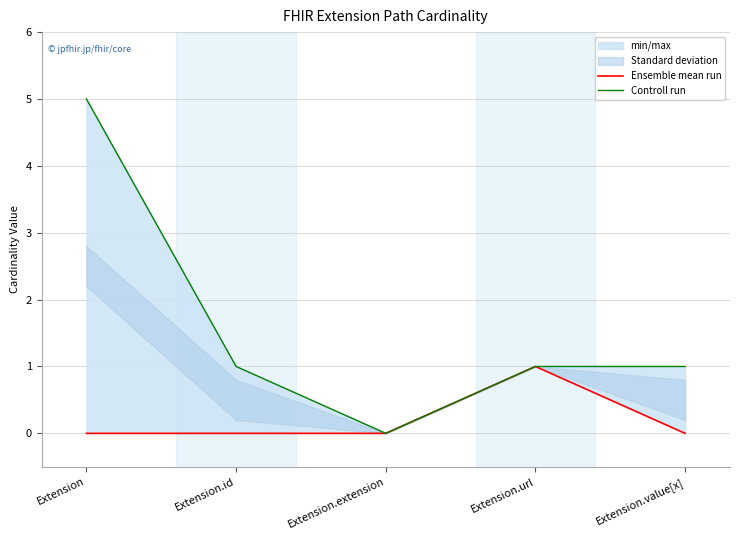

The Controll run series shows 2 at Extension.extension. True or false?

False